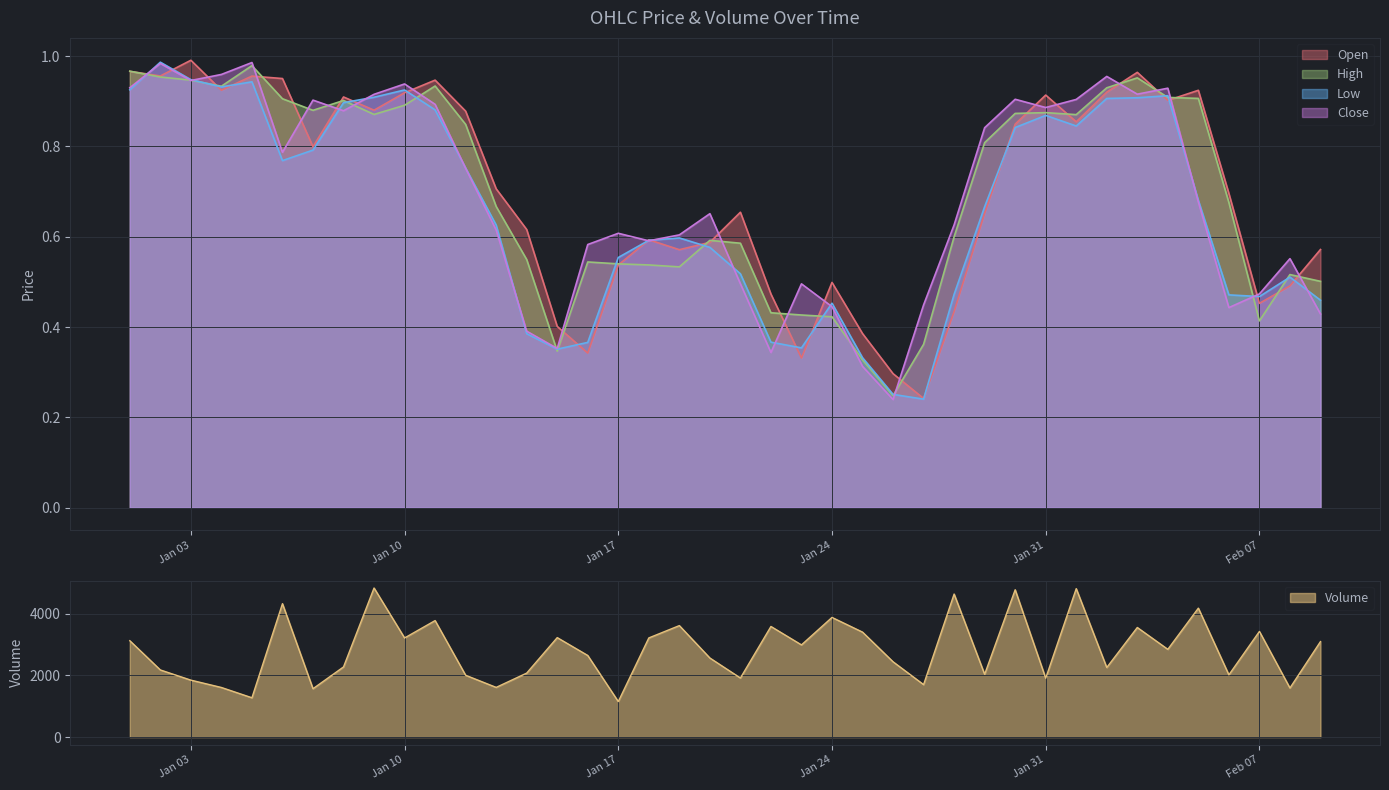

What is the highest value of the Open series?

1.0